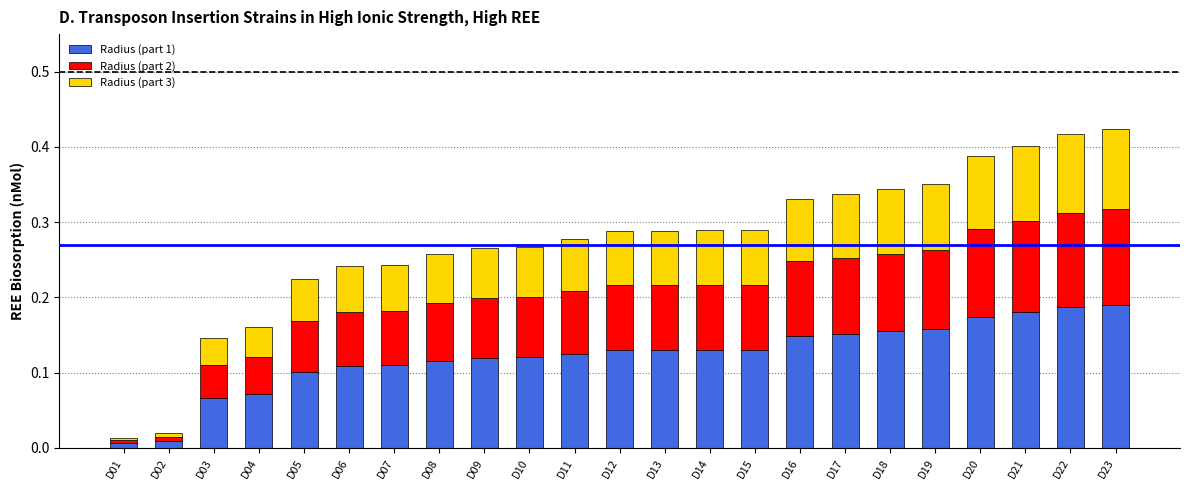

True or false: Radius (part 1) has a value of 0.2 at D09.

False